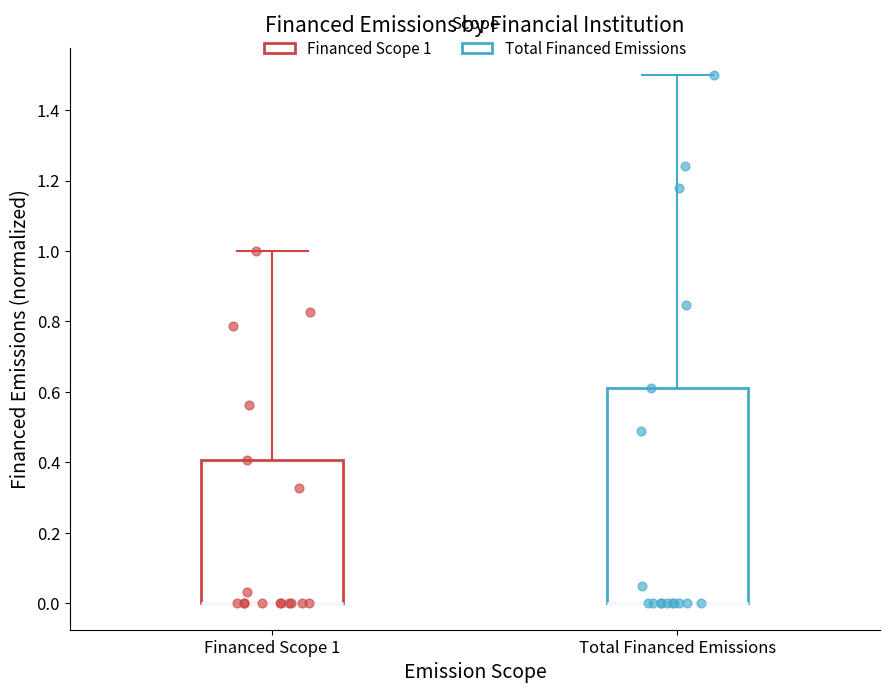

Which box is the tallest, from its lower edge to its upper edge?

Total Financed Emissions